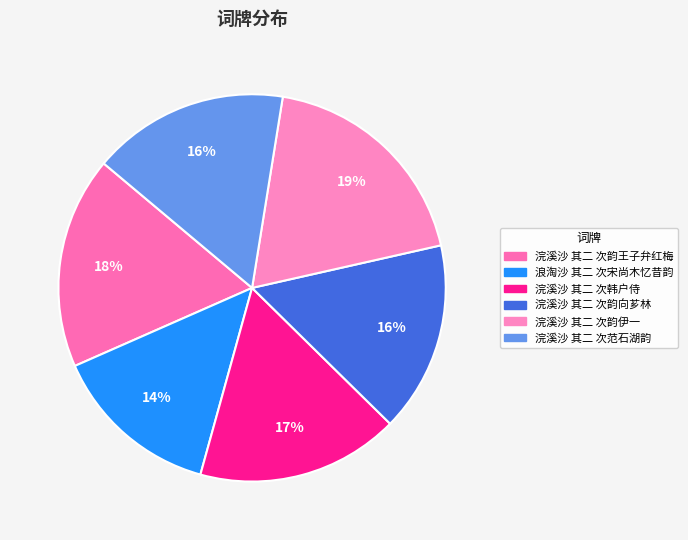

To the nearest percent, what portion does 浣溪沙 其二 次韵向芗林 represent?

16%